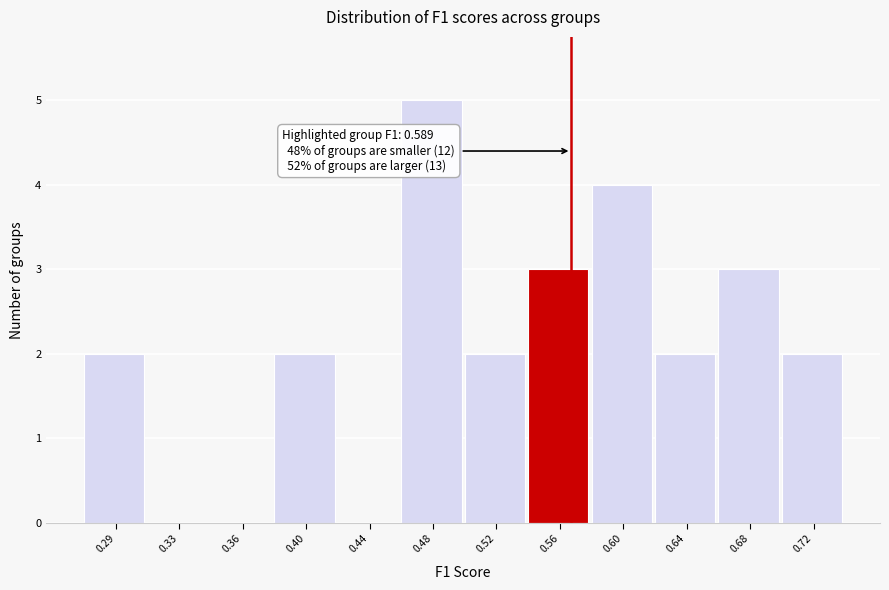

Reading left to right, list all the values displayed in this chart.

0.29=2	0.33=0	0.36=0	0.40=2	0.44=0	0.48=5	0.52=2	0.56=3	0.60=4	0.64=2	0.68=3	0.72=2